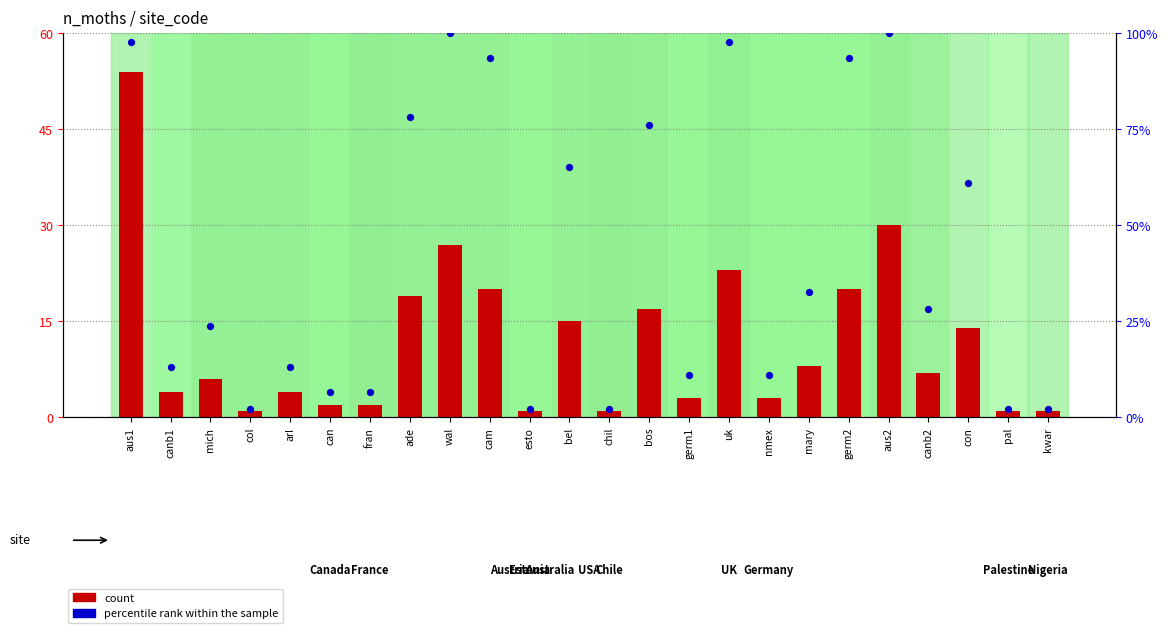

Is the value of count at kwar greater than the value of percentile rank within the sample at canb2?

No